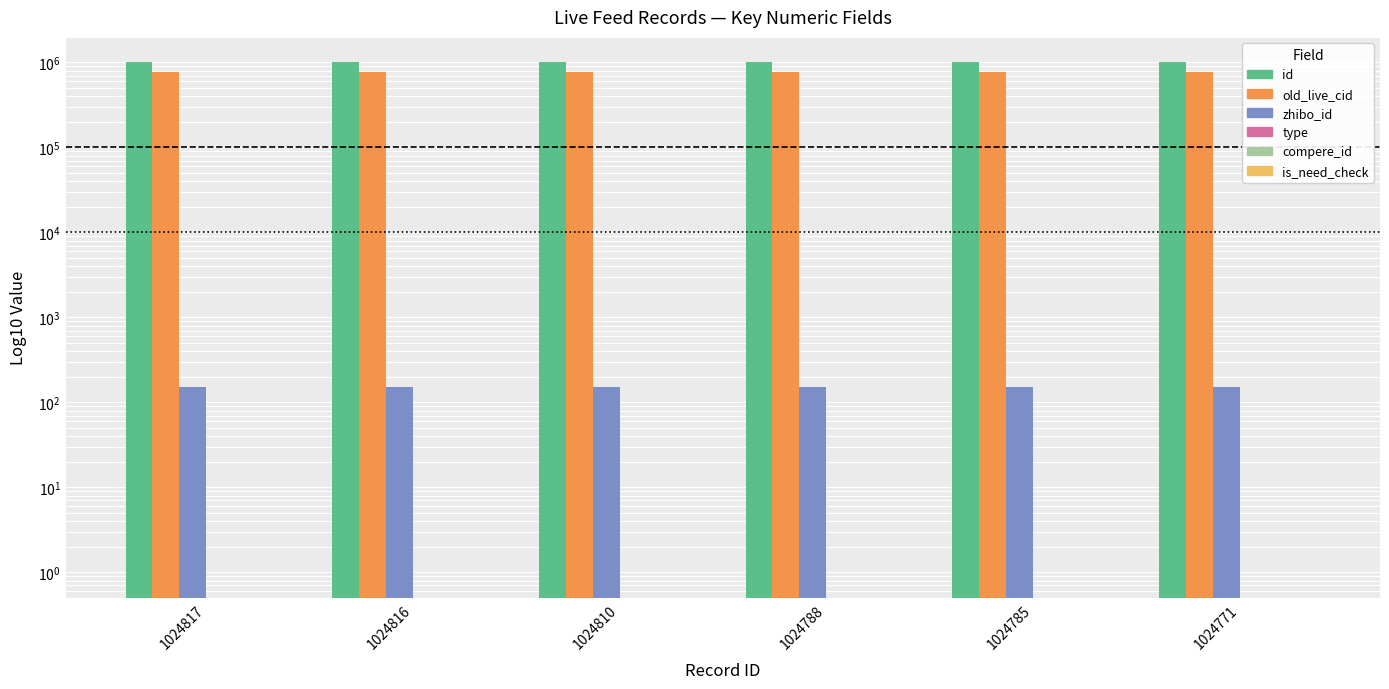

What is the sum of the old_live_cid values at 1024785 and 1024810?

1535469.0